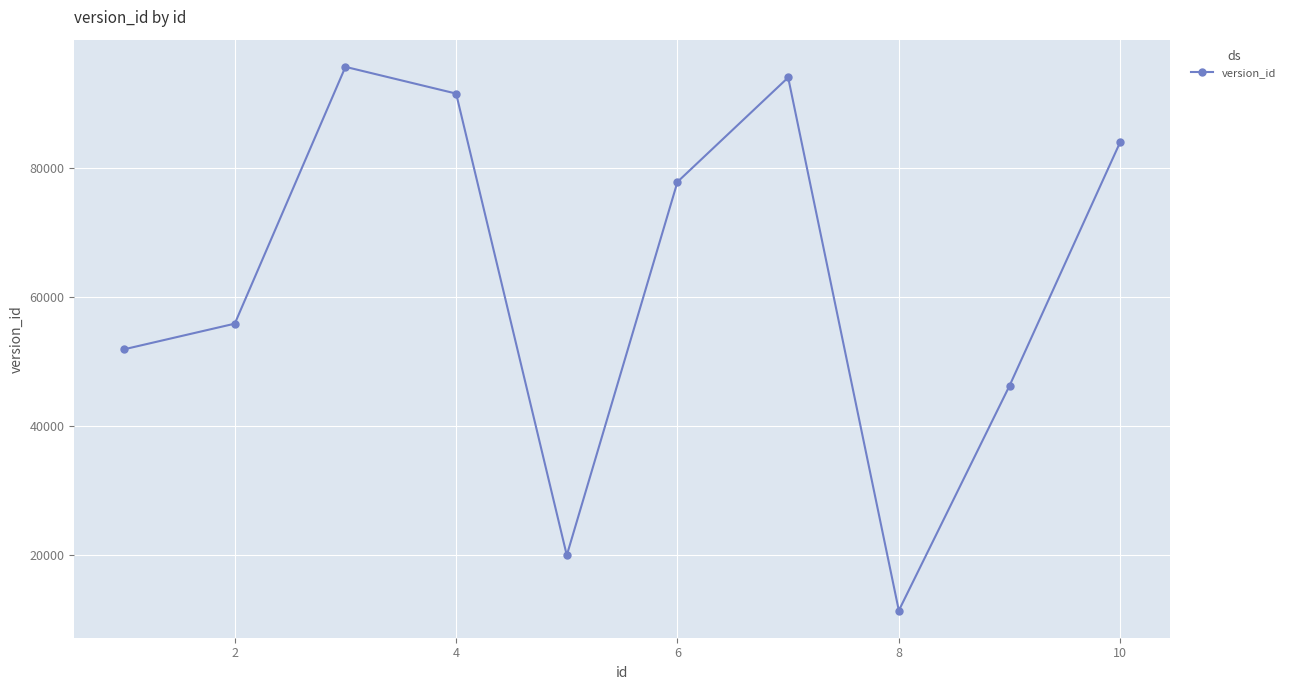

What is the sum of all values?

628668